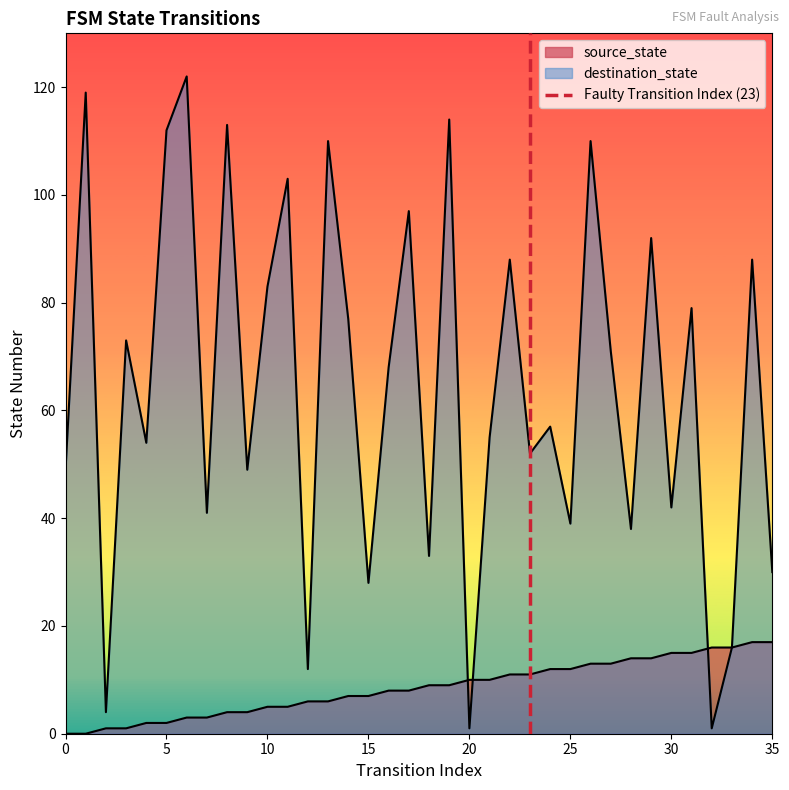

Is it true that the value at 0 is 0?

True